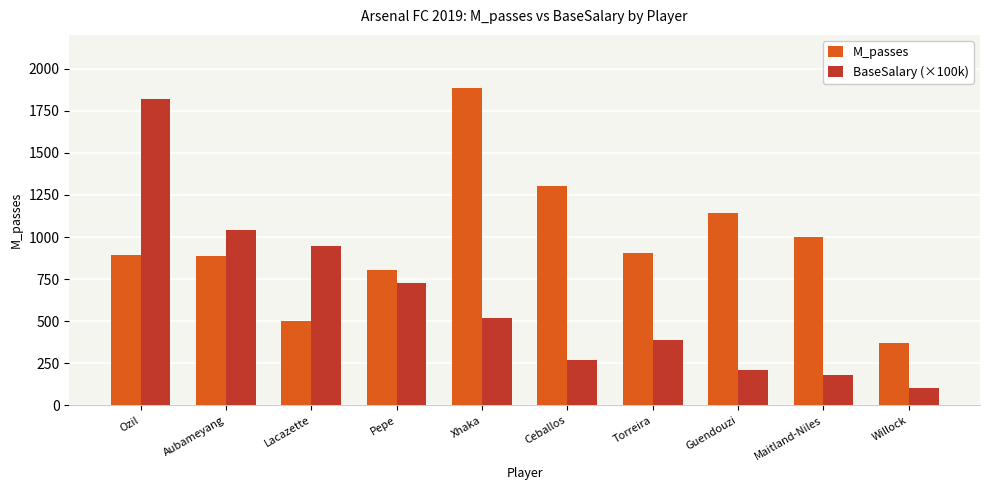

At which label is M_passes closest to 1127?

Guendouzi